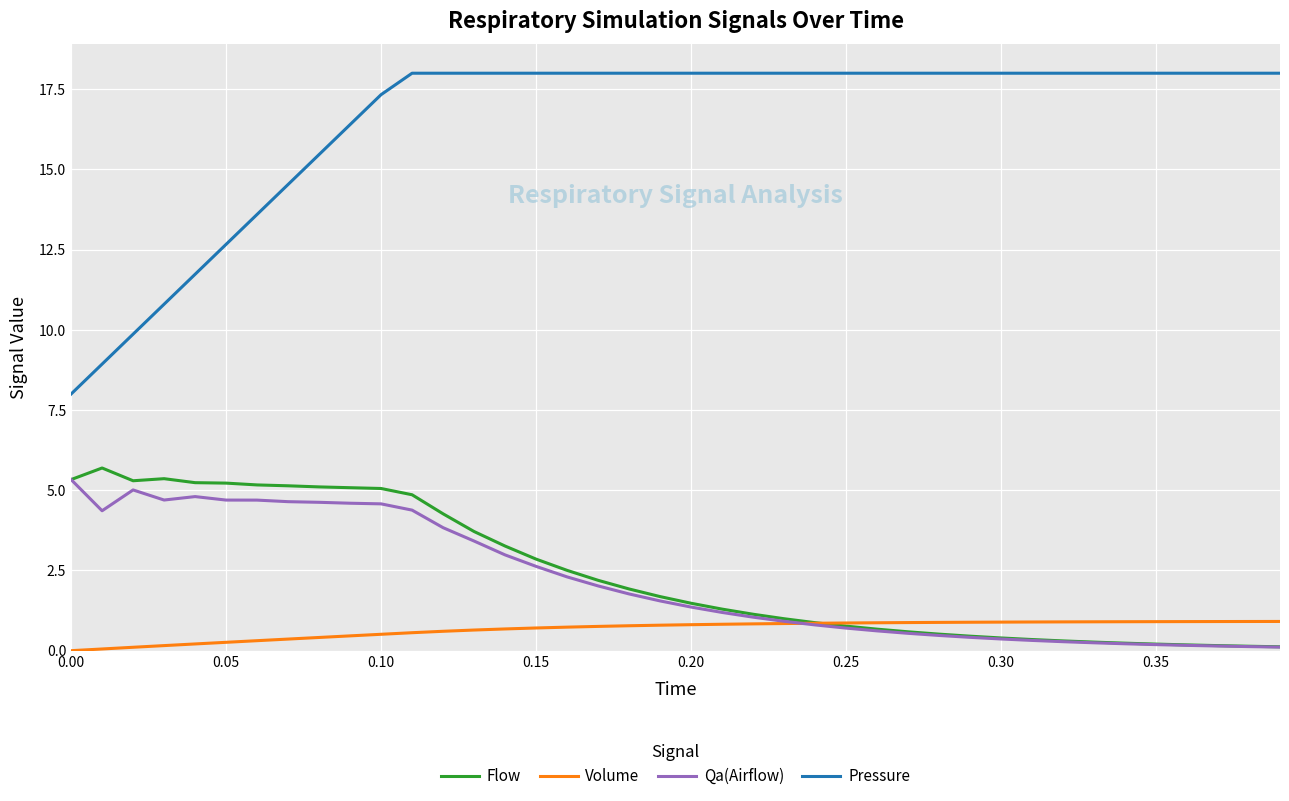

True or false: Pressure and Qa(Airflow) intersect in this chart.

False